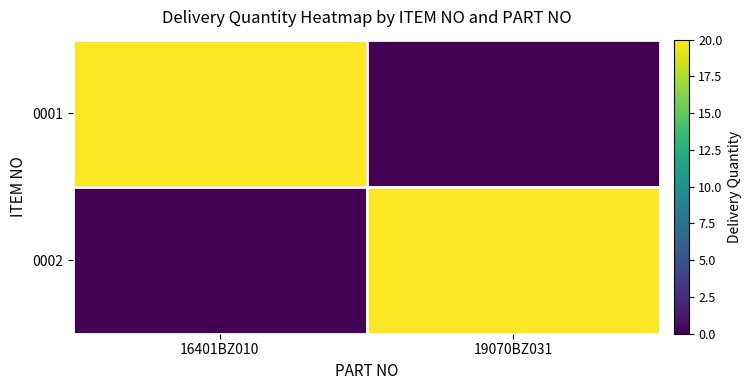

Which series has the largest total across all categories?

0001